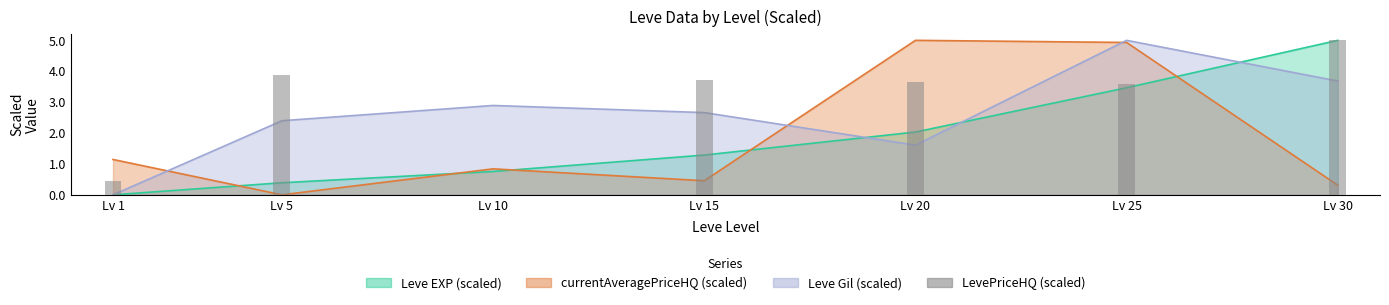

Which label corresponds to the largest value in the chart?

Lv 30